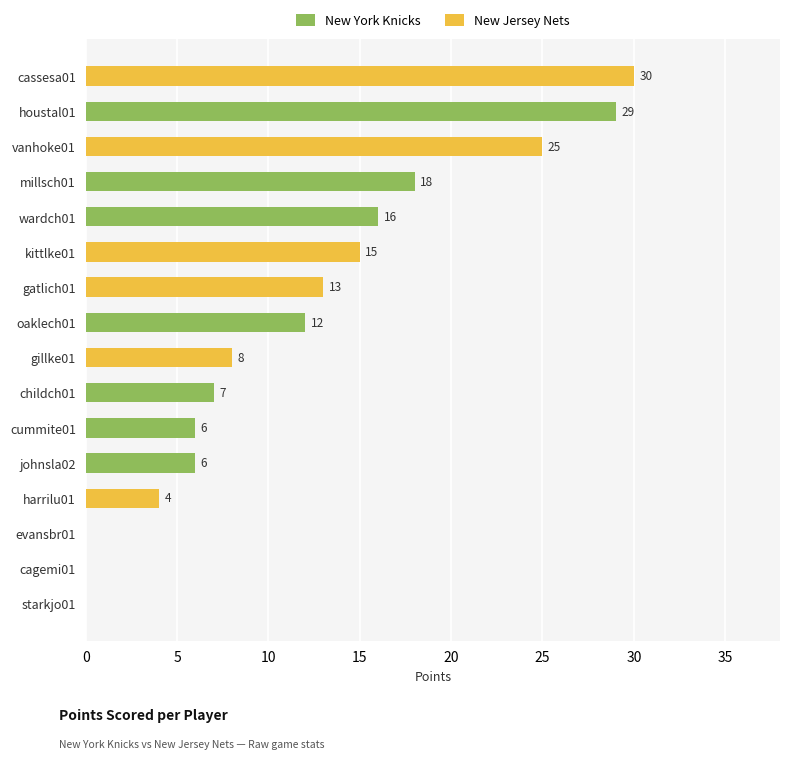

Is it true that New Jersey Nets equals 0 at cummite01?

True